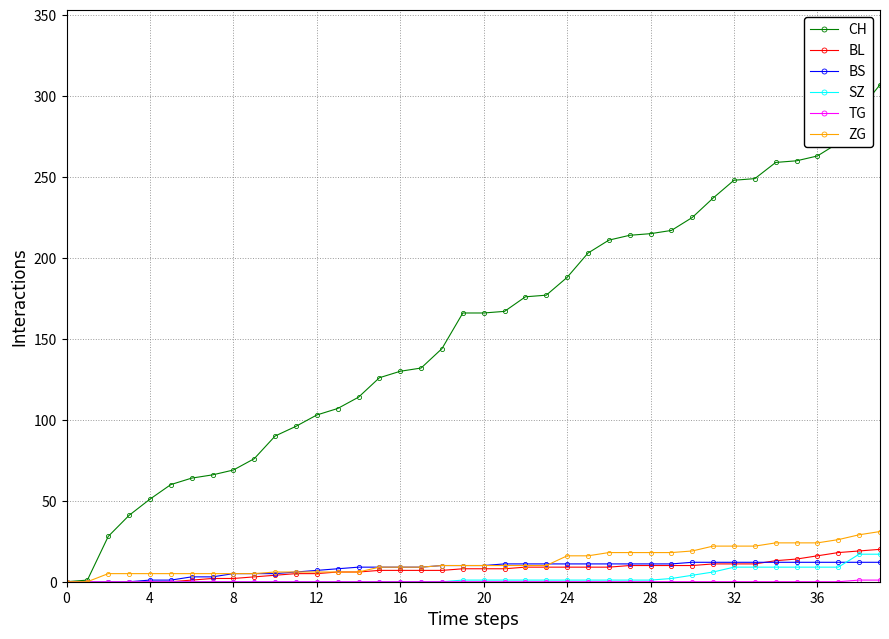

At how many categories does at least one series exceed 152?

21